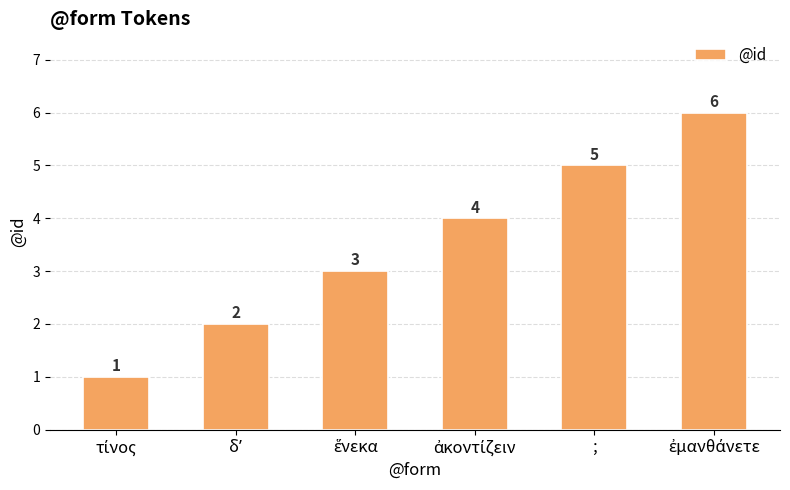

What is the smallest value displayed?

1